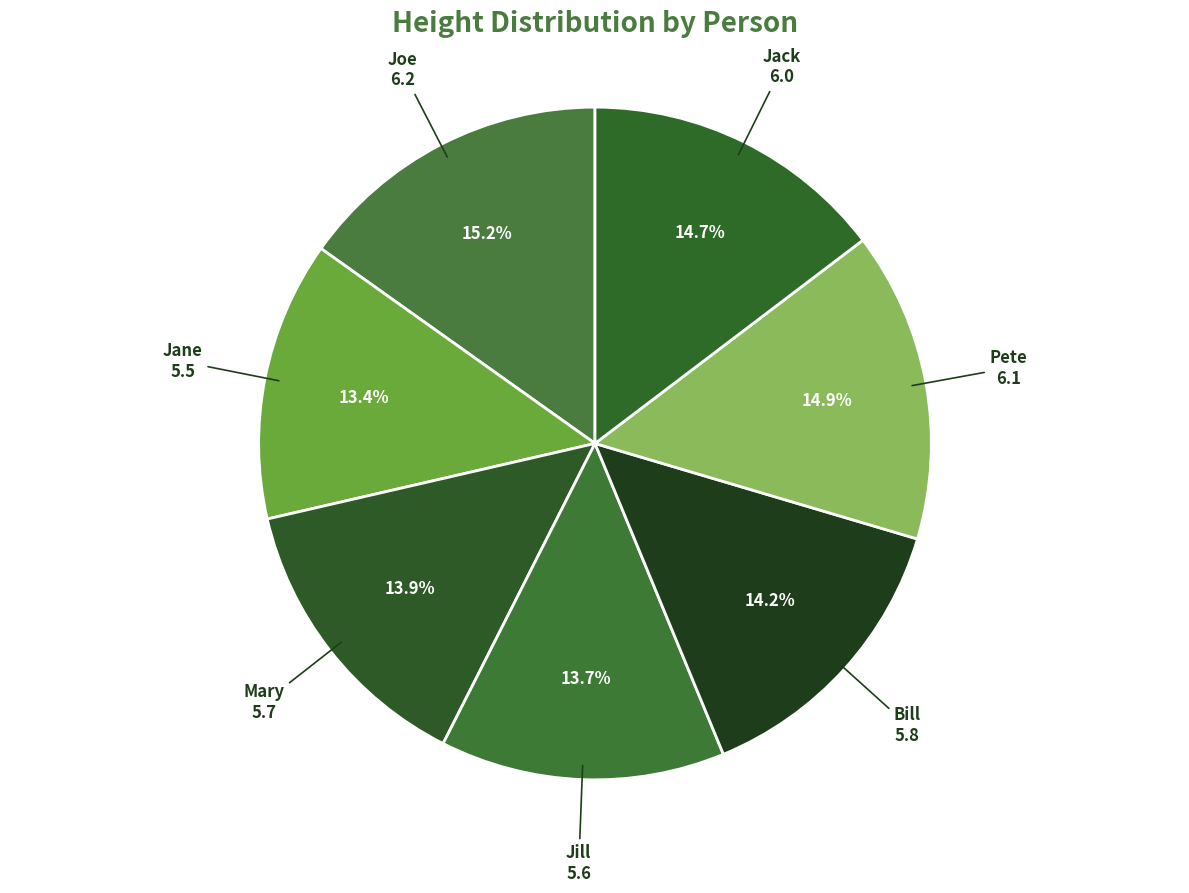

True or false: Joe accounts for 15% of the total.

True